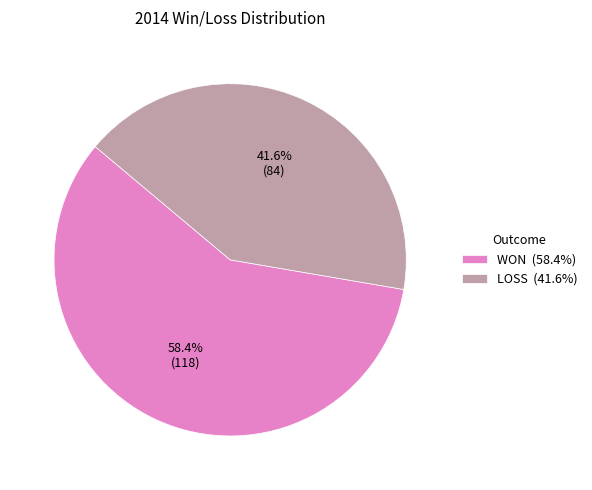

What is the largest slice in the pie chart?

WON